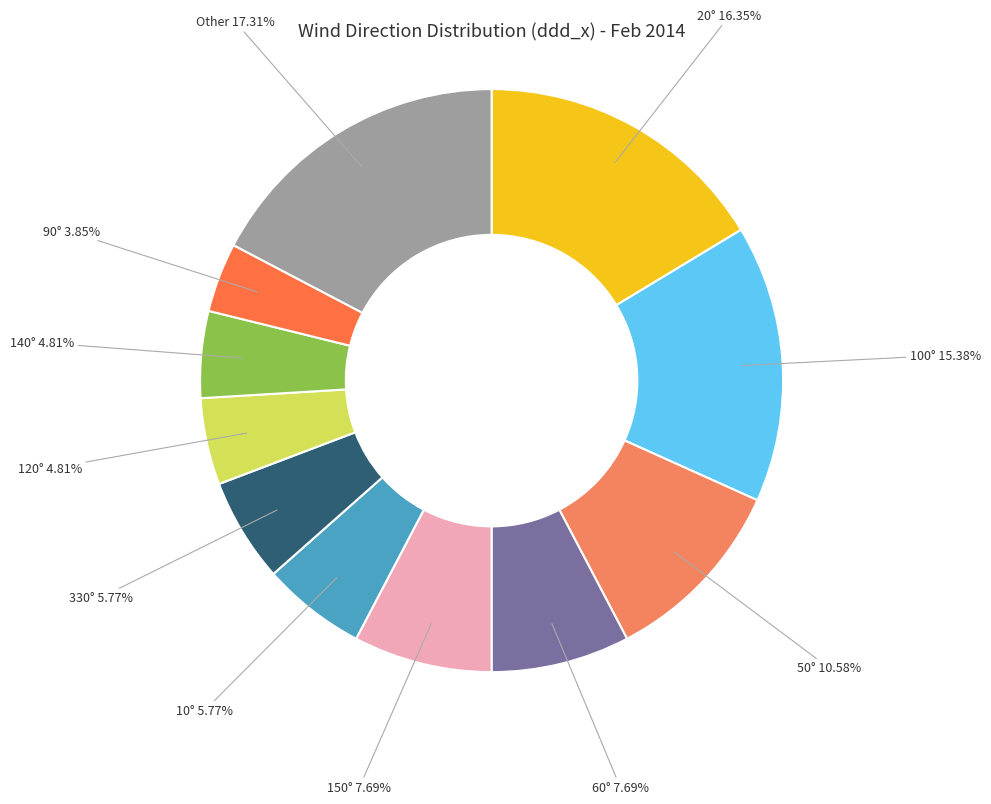

Which category has the biggest portion of the pie?

Other